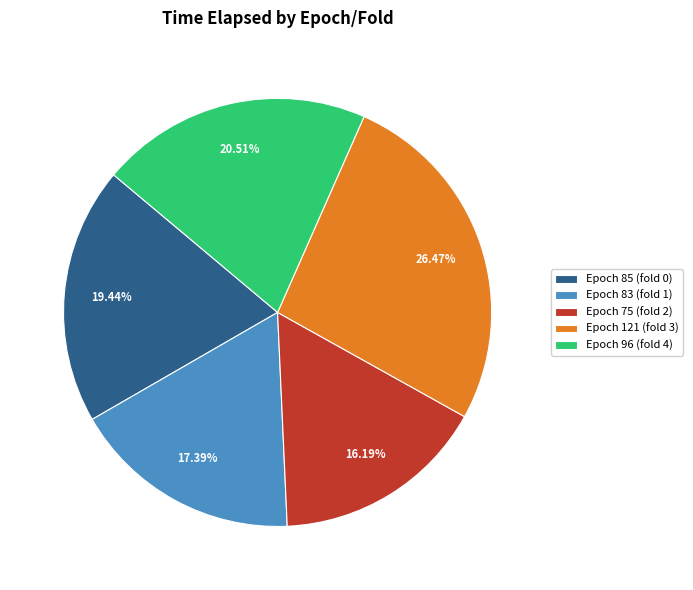

Is Epoch 85 (fold 0) the majority of the pie?

No